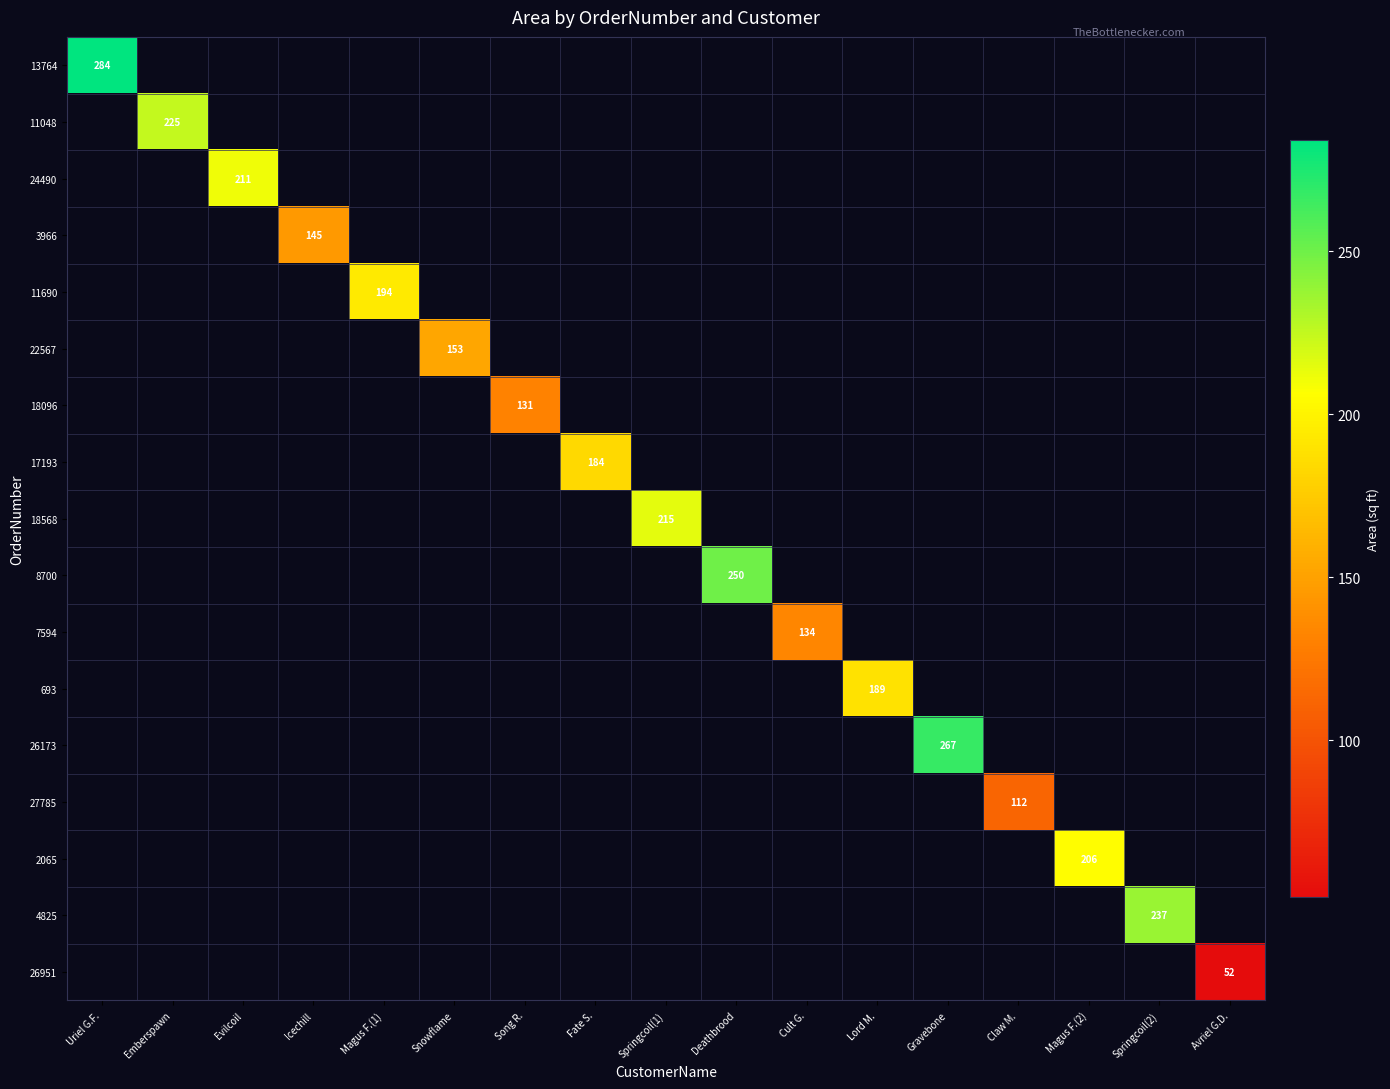

List the series in order of their peak value, highest first.

13764, 26173, 8700, 4825, 11048, 18568, 24490, 2065, 11690, 693, 17193, 22567, 3966, 7594, 18096, 27785, 26951